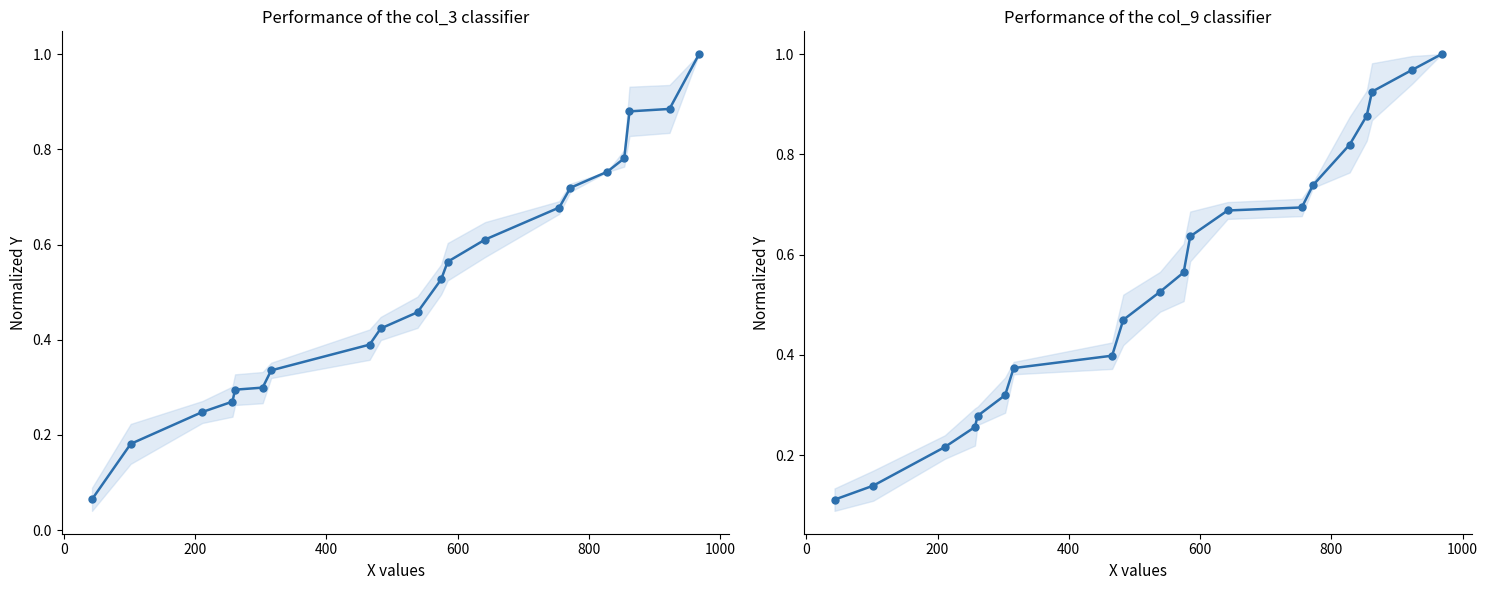

List the series in order of their peak value, lowest first.

col_3, col_9